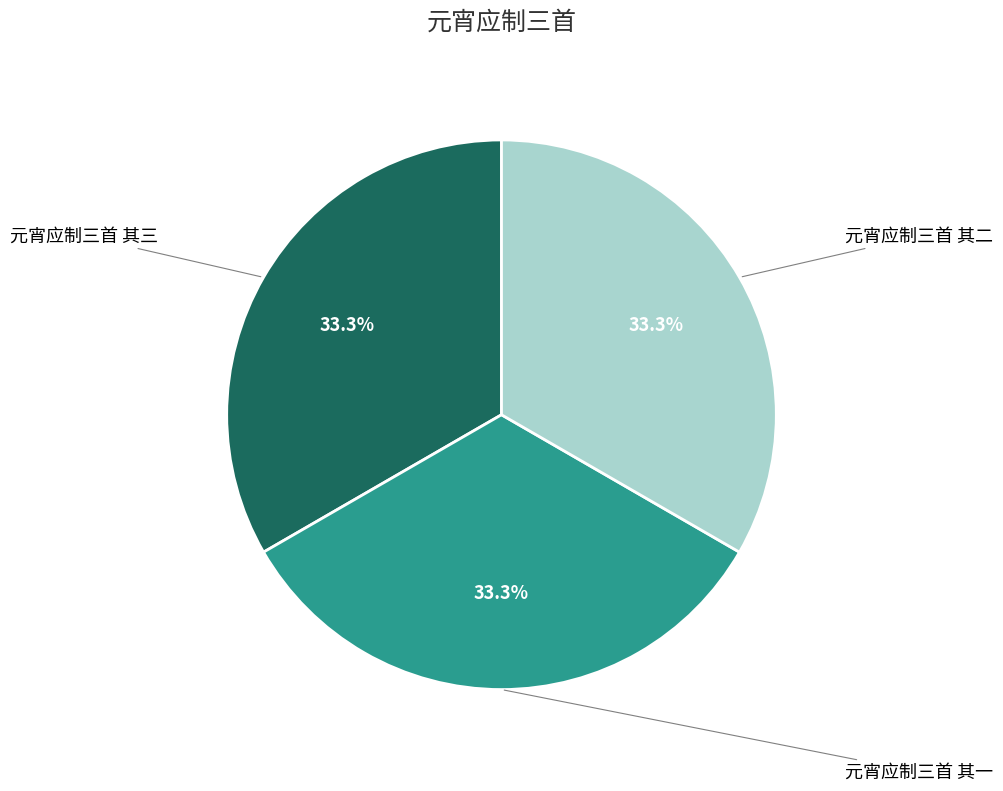

To the nearest percent, what percentage of the pie is 元宵应制三首 其一?

33%